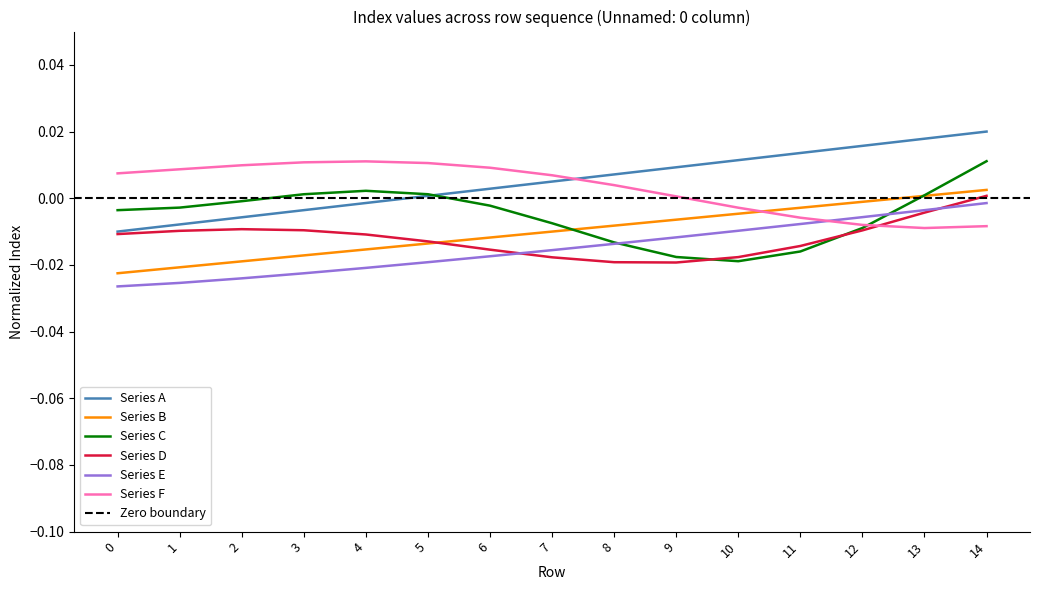

List the labels in order of value, largest first.

14, 13, 12, 11, 10, 9, 8, 7, 6, 5, 4, 3, 2, 1, 0